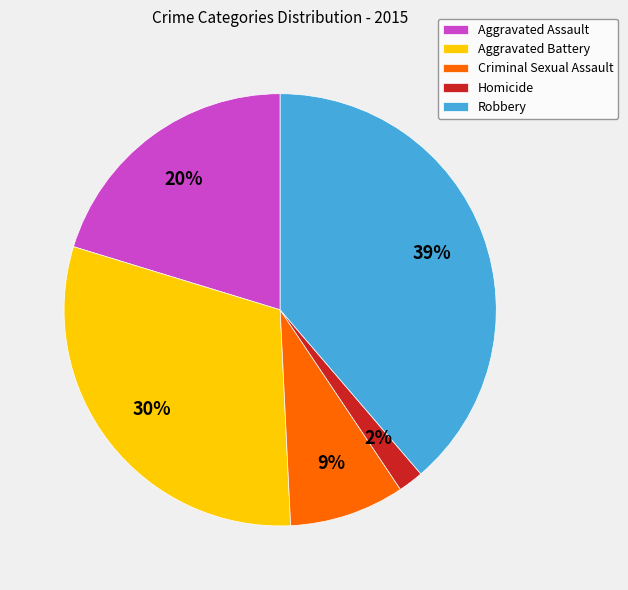

To the nearest percent, what percentage of the pie is Aggravated Battery?

30%